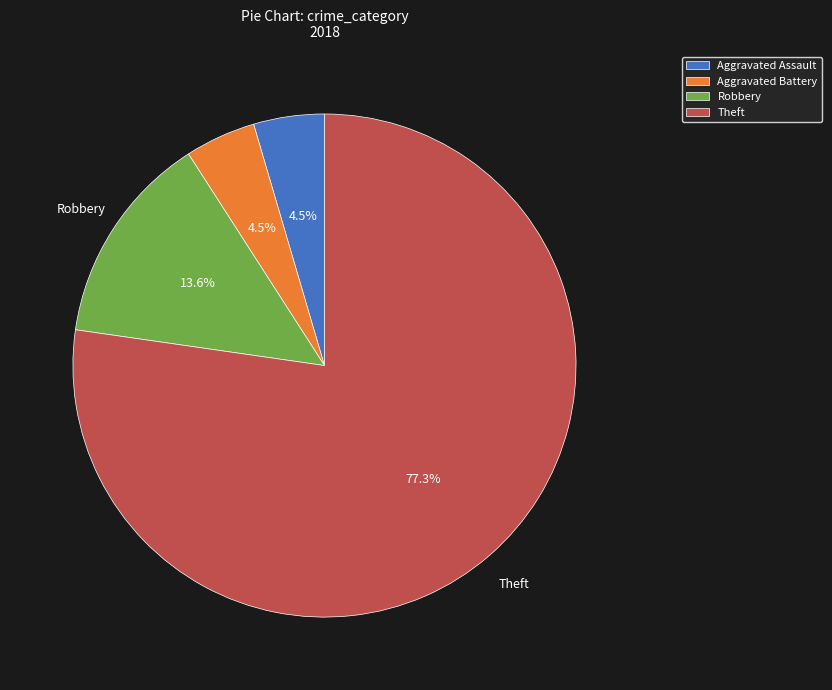

What percentage is NOT represented by Aggravated Battery?

95.5%